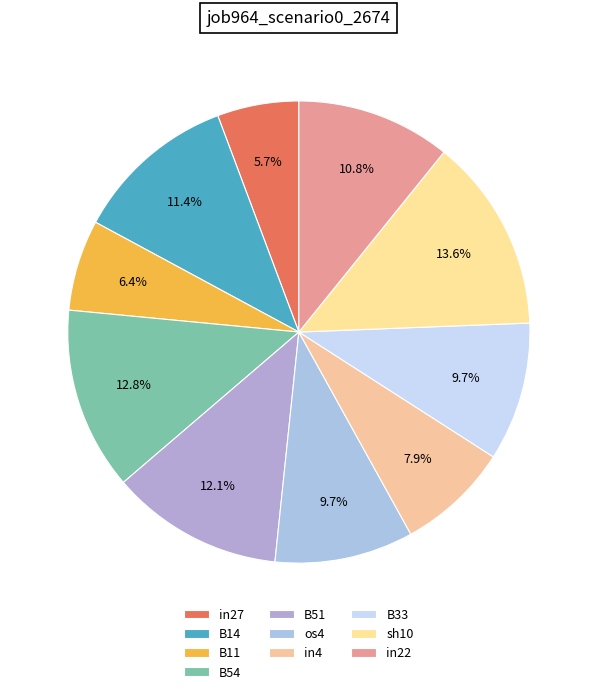

To the nearest percent, what percentage of the pie is in4?

8%